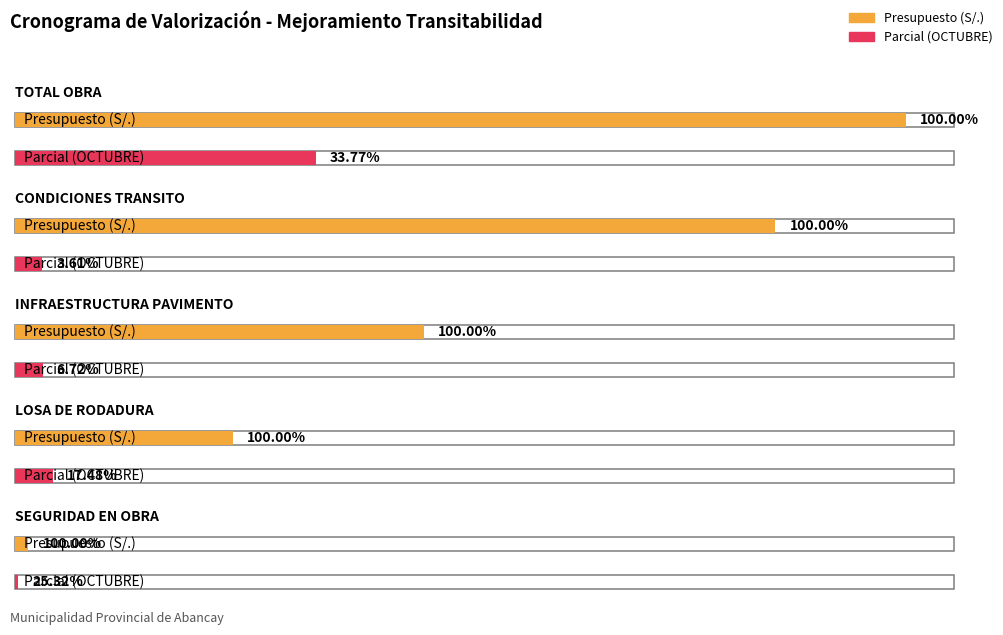

Is the value of Presupuesto (S/.) at LOSA DE RODADURA greater than the value of Parcial (OCTUBRE) at INFRAESTRUCTURA PAVIMENTO?

Yes